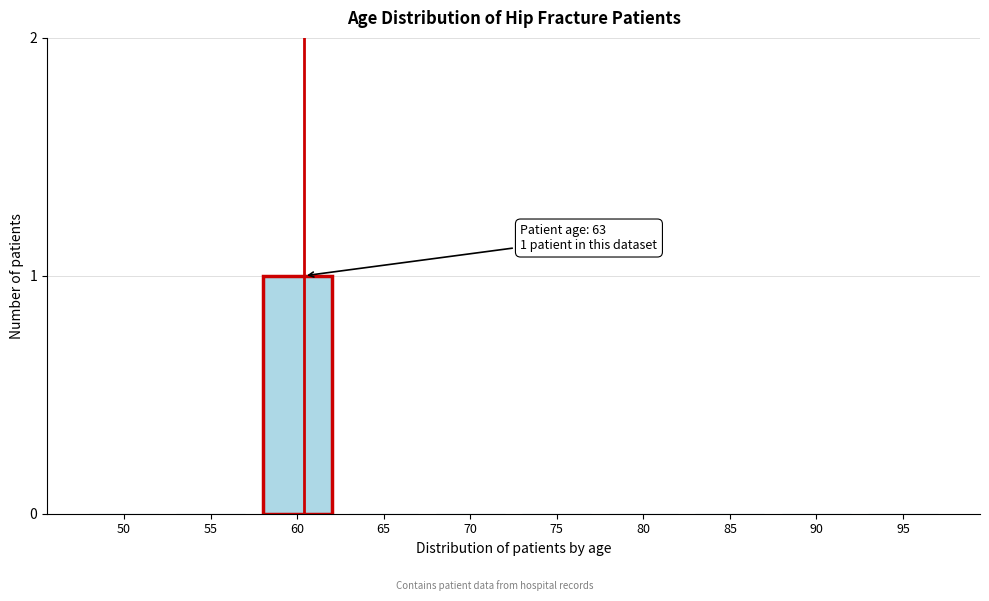

Reading right to left, list all the values displayed in this chart.

95=0	90=0	85=0	80=0	75=0	70=0	65=0	60=1	55=0	50=0